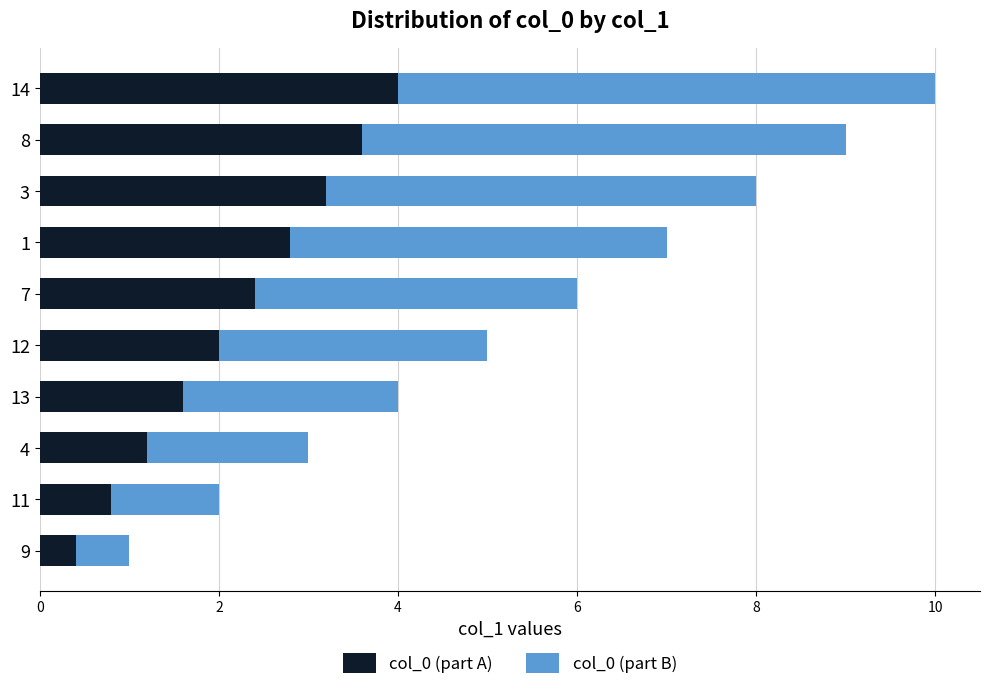

What is the difference between the second highest and second lowest values in the col_0 (part A) series?

2.8